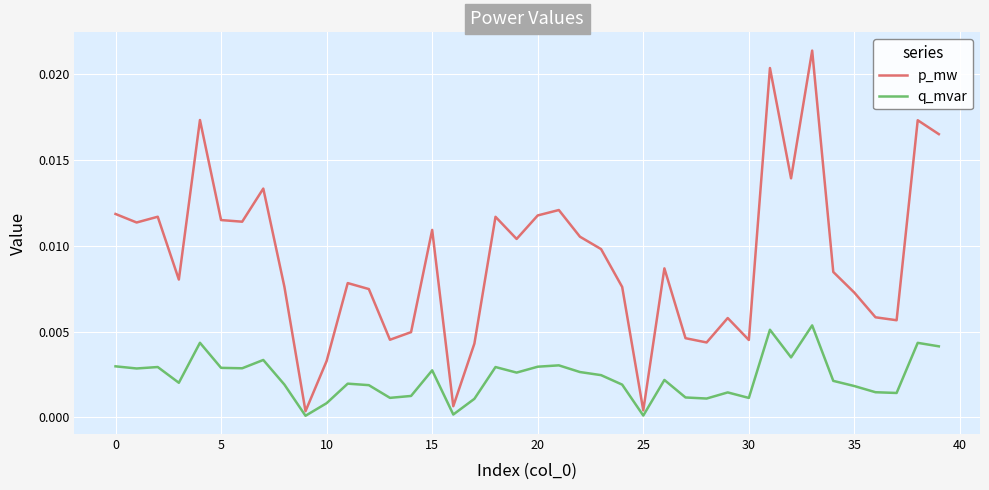

Which series has the largest range (max minus min)?

p_mw